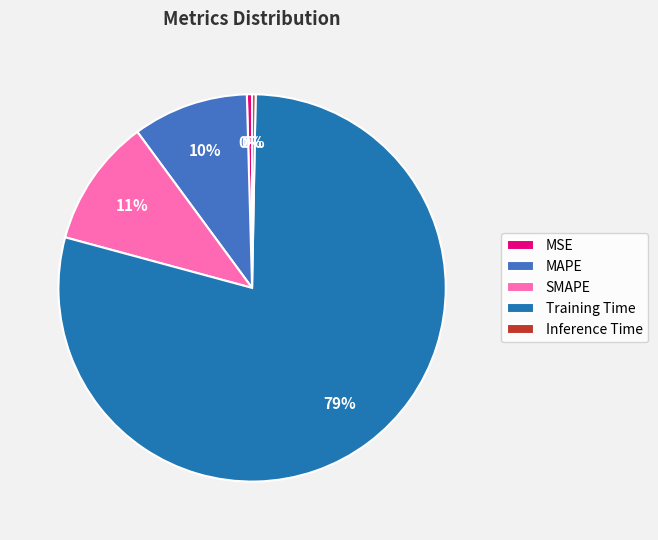

What percentage is the MAPE slice, to the nearest percent?

10%